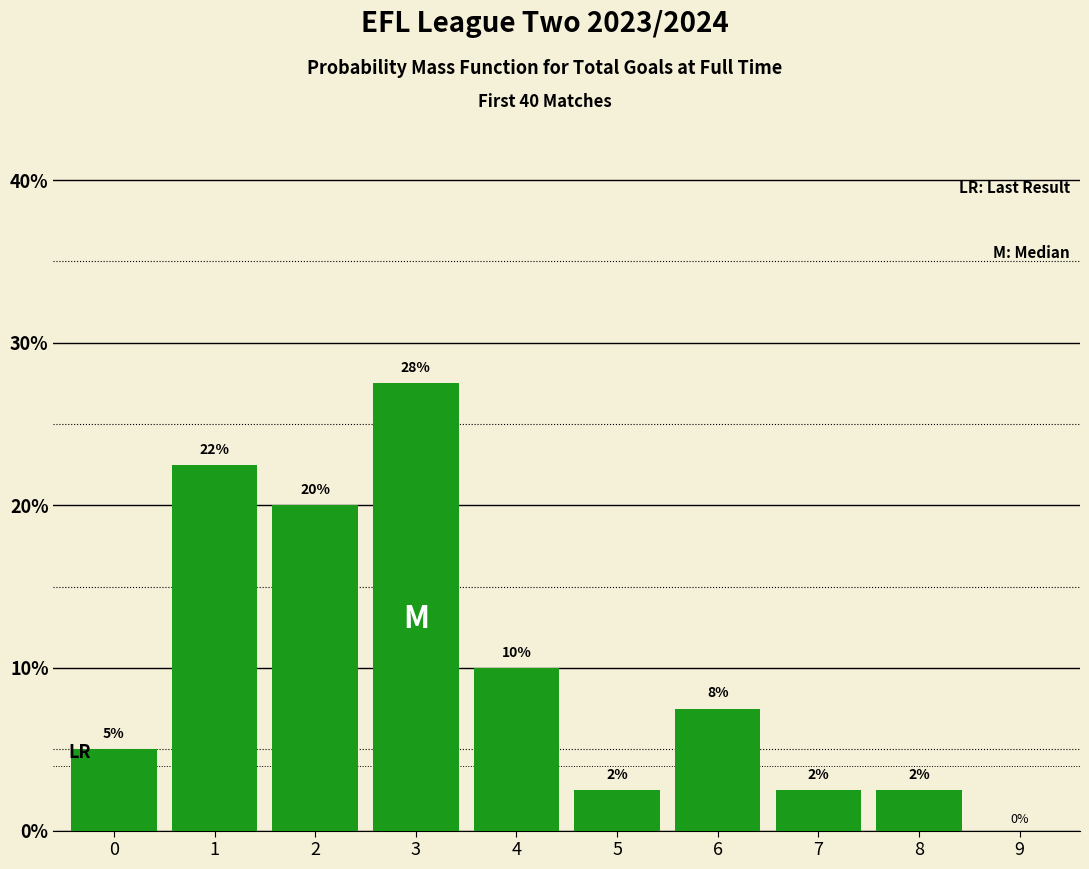

Are the bars horizontal?

No